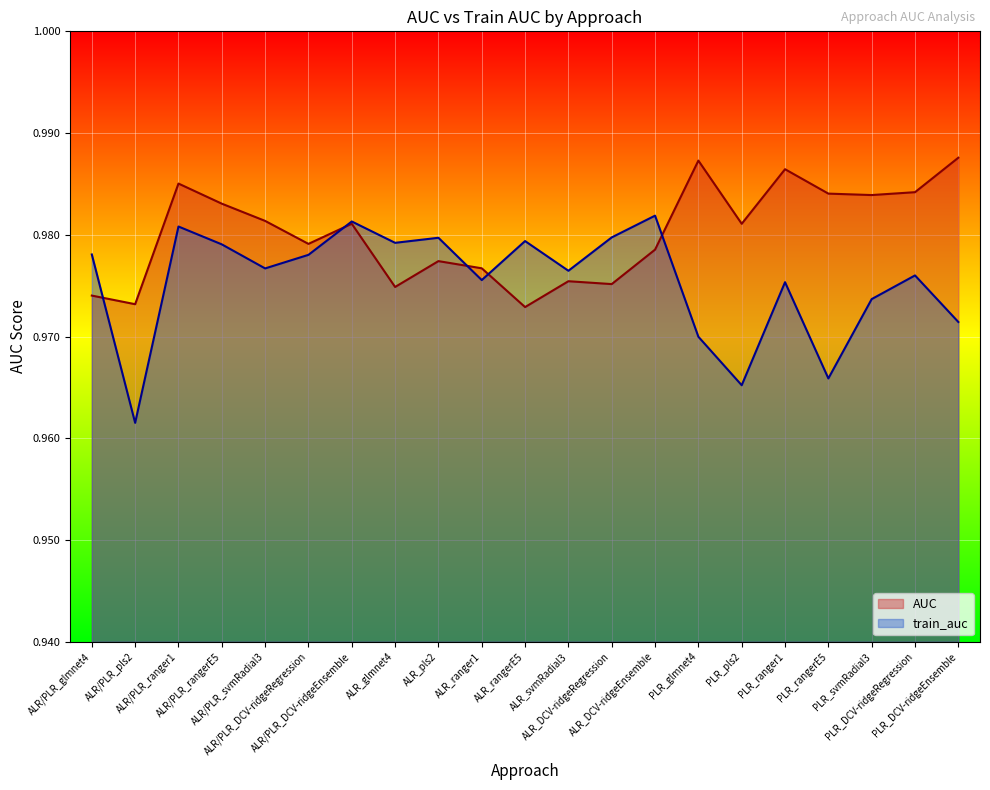

True or false: AUC has more than 2 points higher than both neighbors.

True